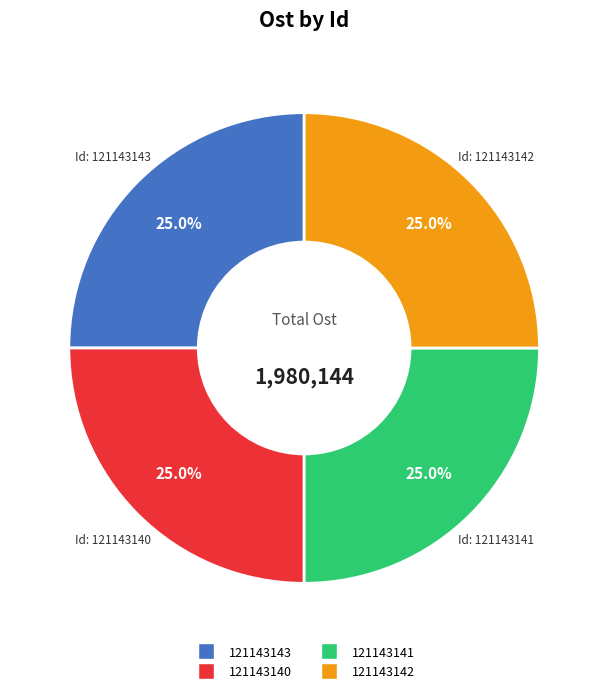

Is there any slice that represents more than half of the pie?

No